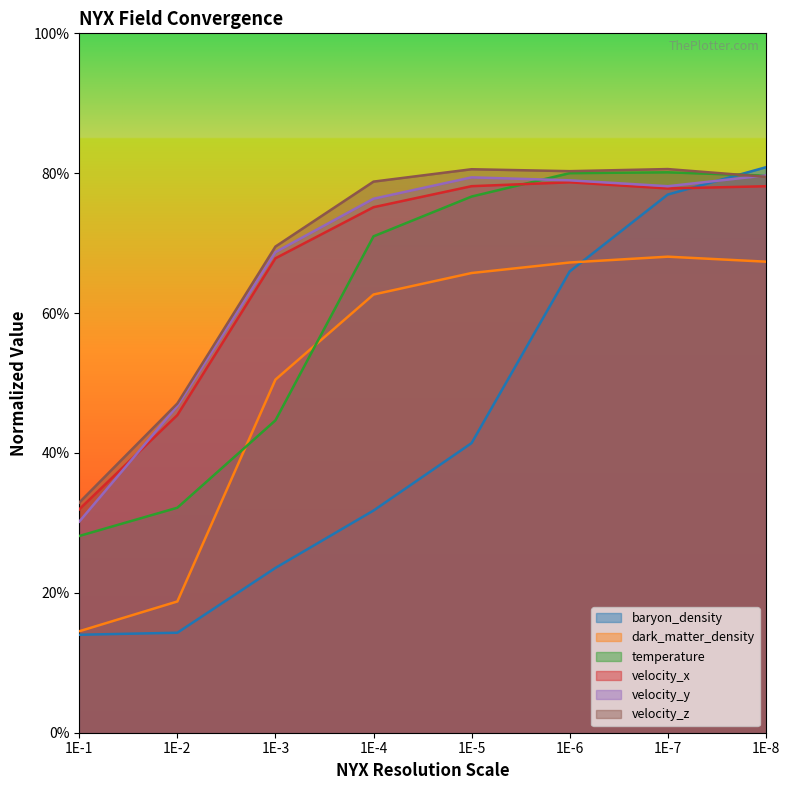

At which category does velocity_z reach its first local peak?

1E-5